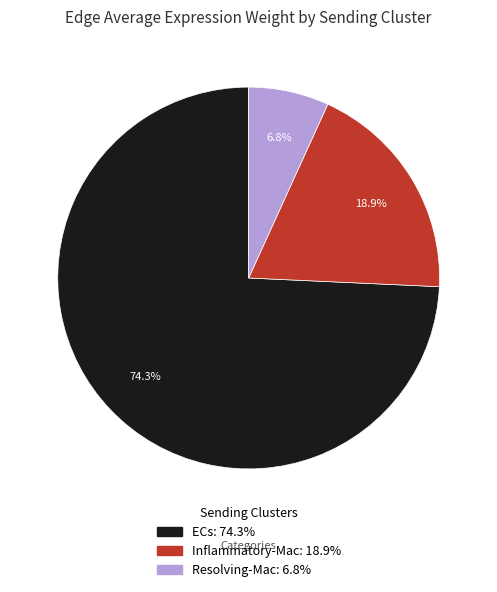

How many slices are in this pie chart?

3